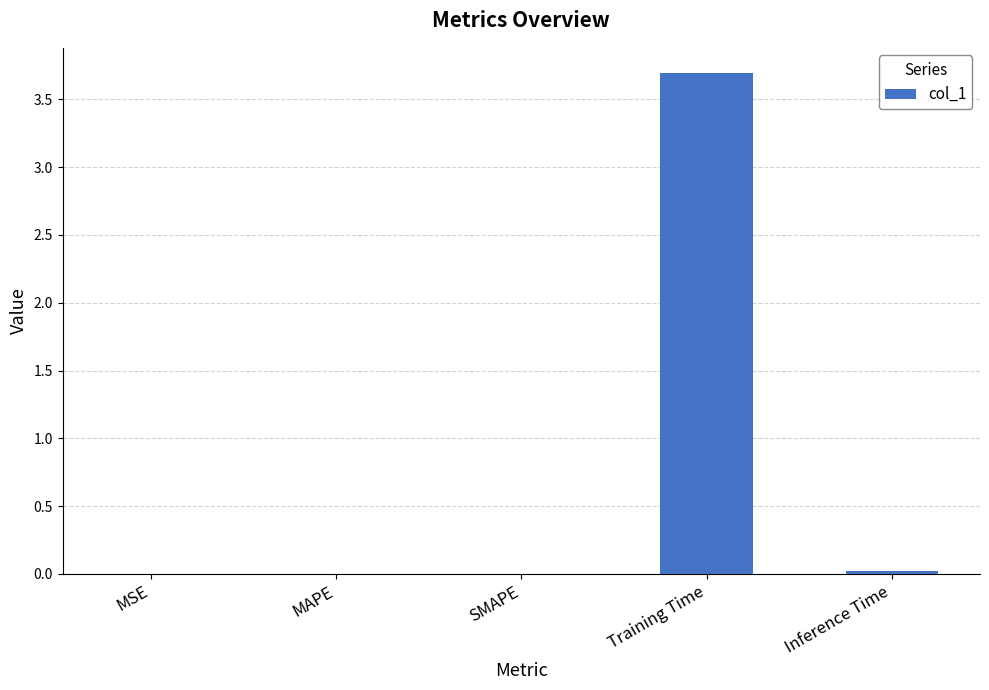

True or false: the data shows 1.7 at Training Time.

False